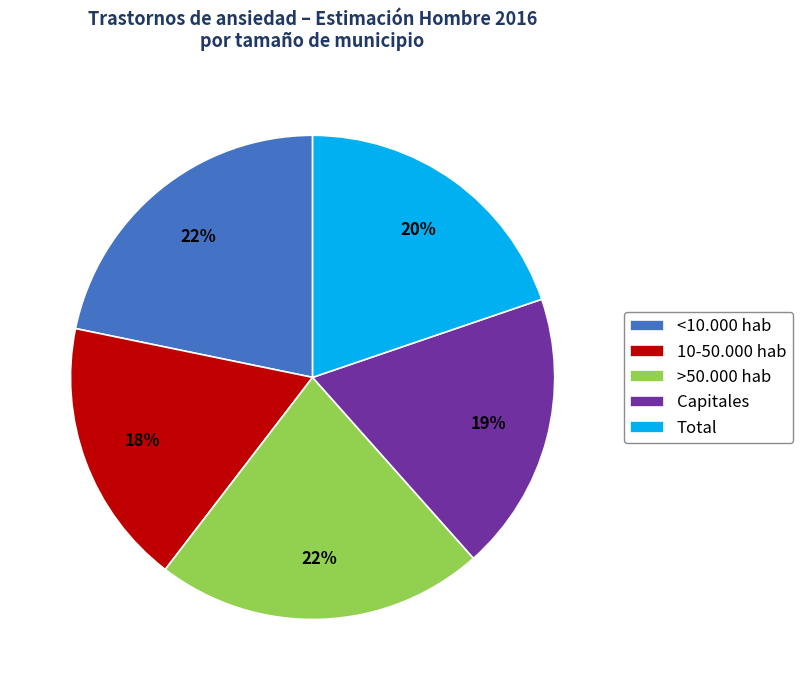

How many segments does this pie chart have?

5